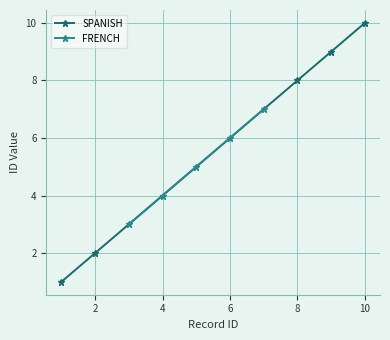

The SPANISH series shows 14 at 8. True or false?

False